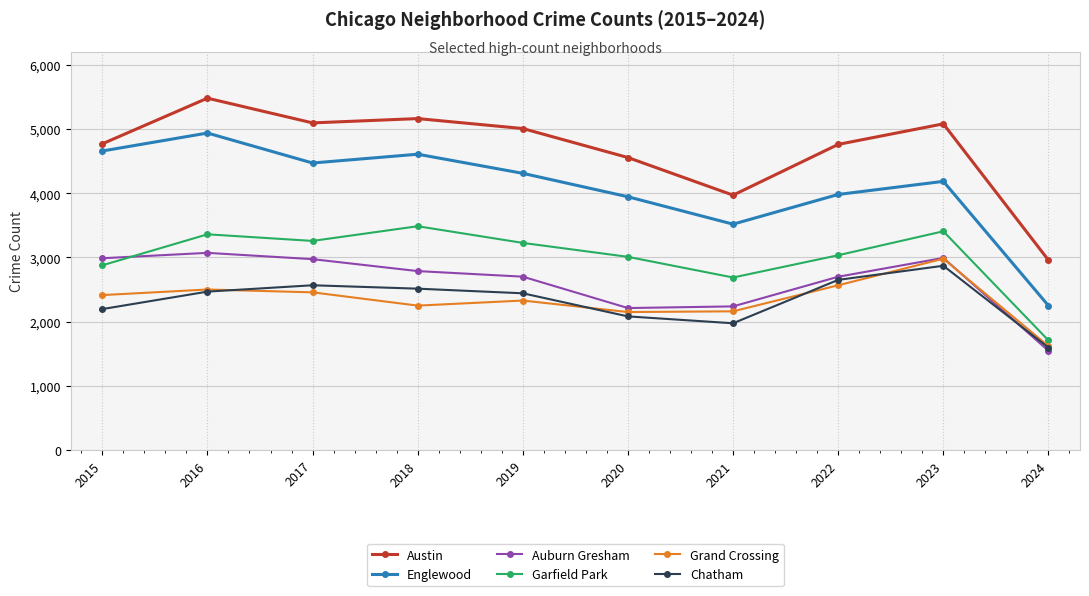

How many data points in Englewood are less than 4310?

5